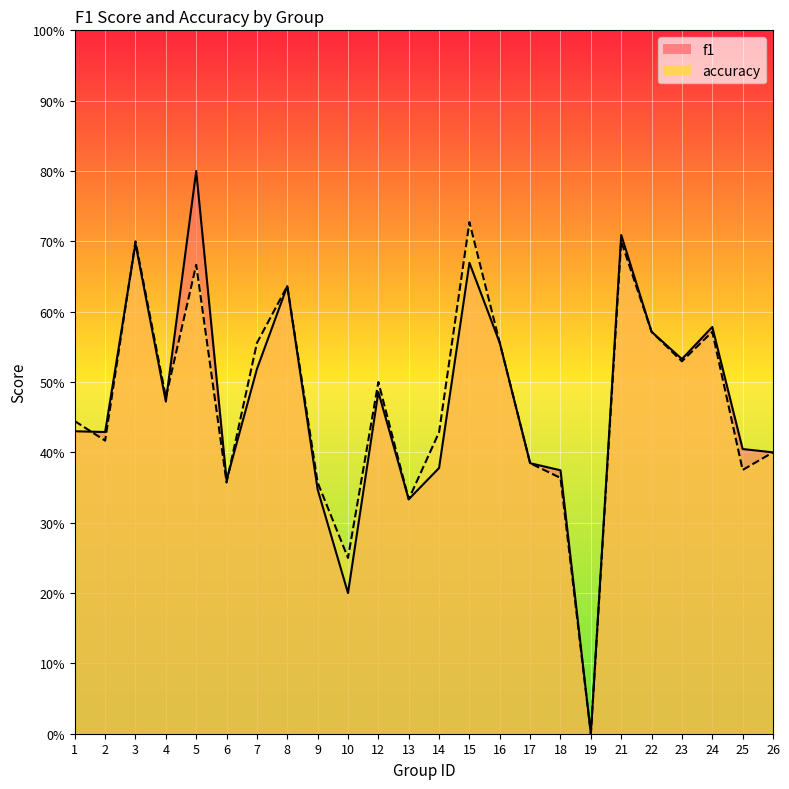

What is the value of the accuracy point at the 21st from the left?

0.5